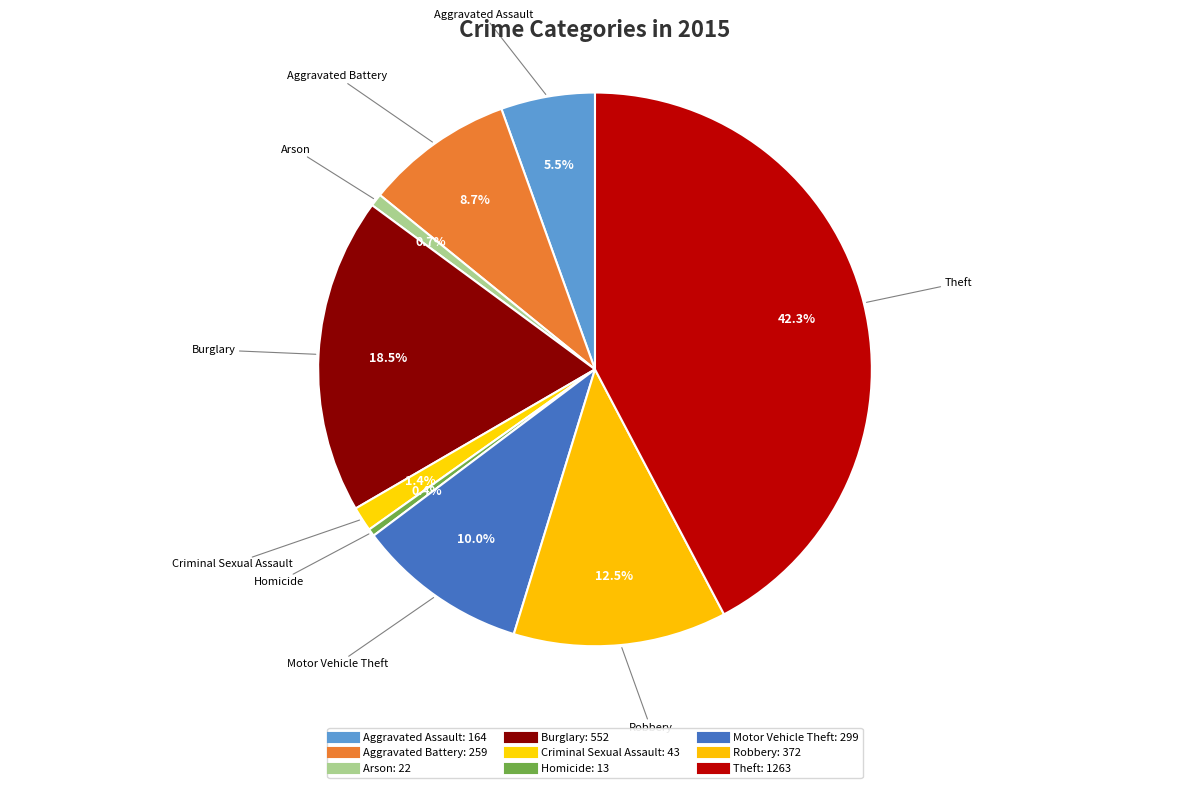

True or false: Motor Vehicle Theft accounts for 21% of the total.

False